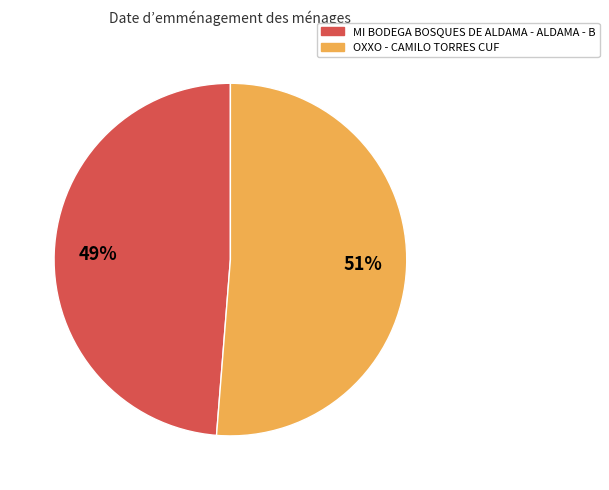

Which has a higher value, OXXO - CAMILO TORRES CUF or MI BODEGA BOSQUES DE ALDAMA - ALDAMA - B?

OXXO - CAMILO TORRES CUF